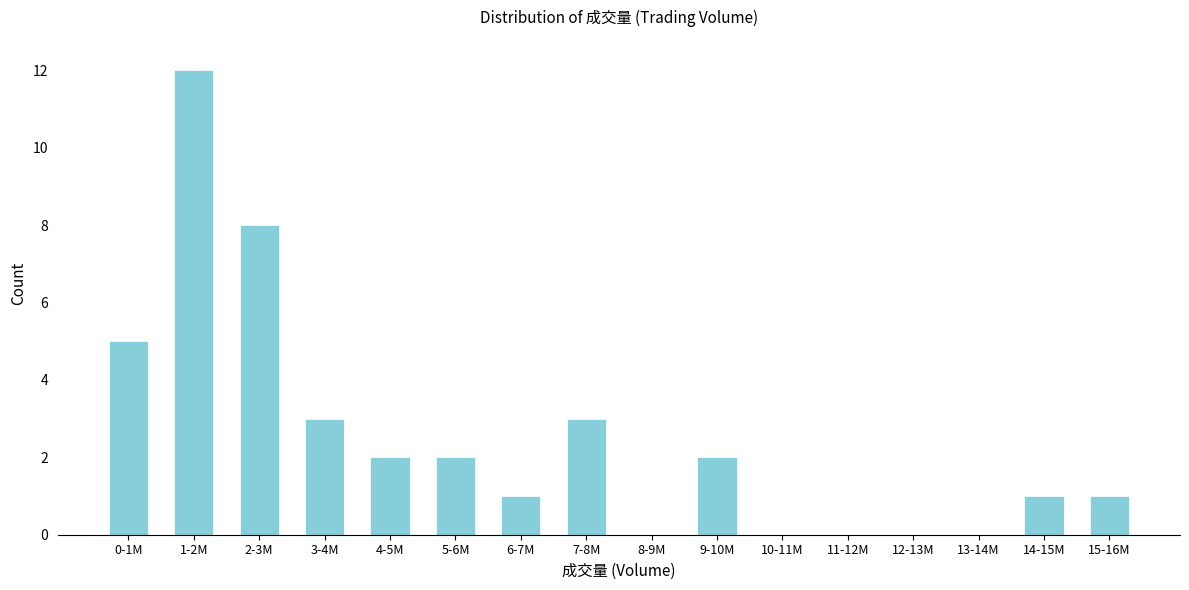

Reading left to right, what are all the values shown in this chart?

0-1M=5	1-2M=12	2-3M=8	3-4M=3	4-5M=2	5-6M=2	6-7M=1	7-8M=3	8-9M=0	9-10M=2	10-11M=0	11-12M=0	12-13M=0	13-14M=0	14-15M=1	15-16M=1